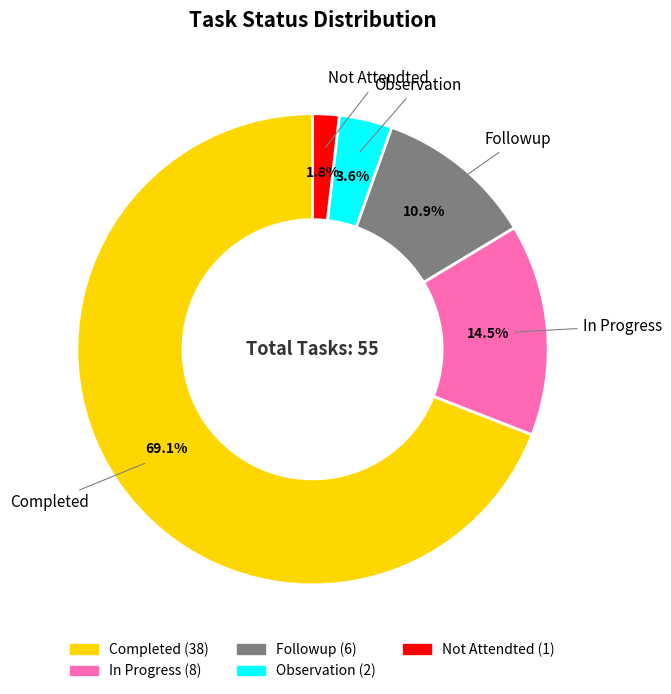

Rank the categories by value from highest to lowest.

Completed, In Progress, Followup, Observation, Not Attendted